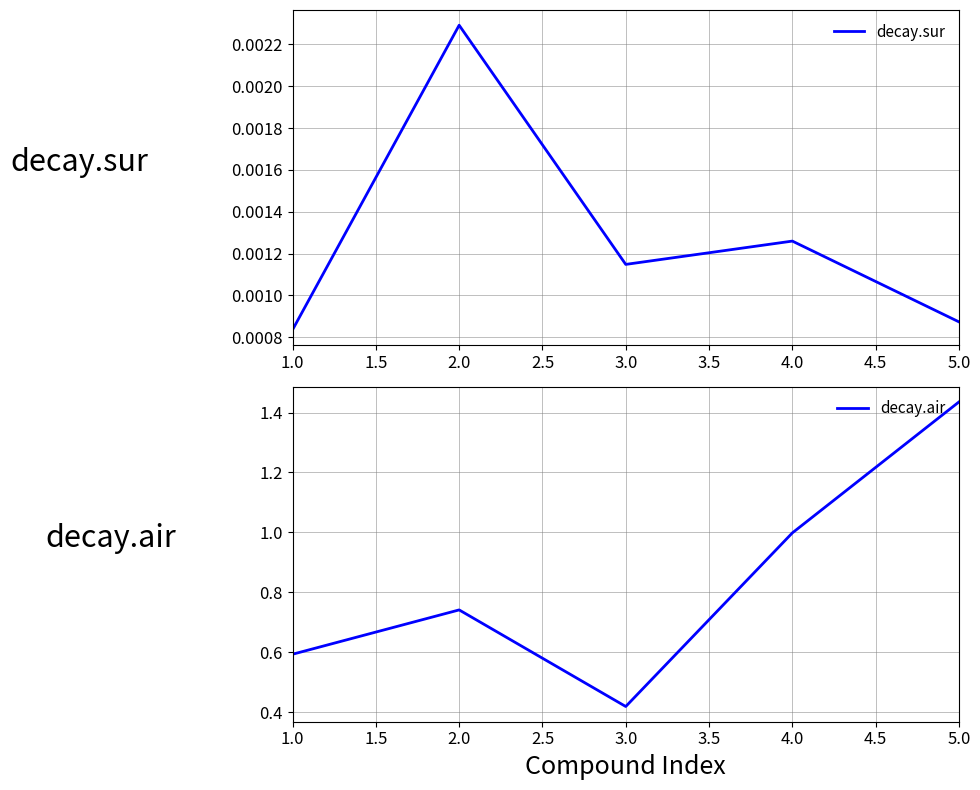

True or false: decay.air and decay.sur intersect in this chart.

False